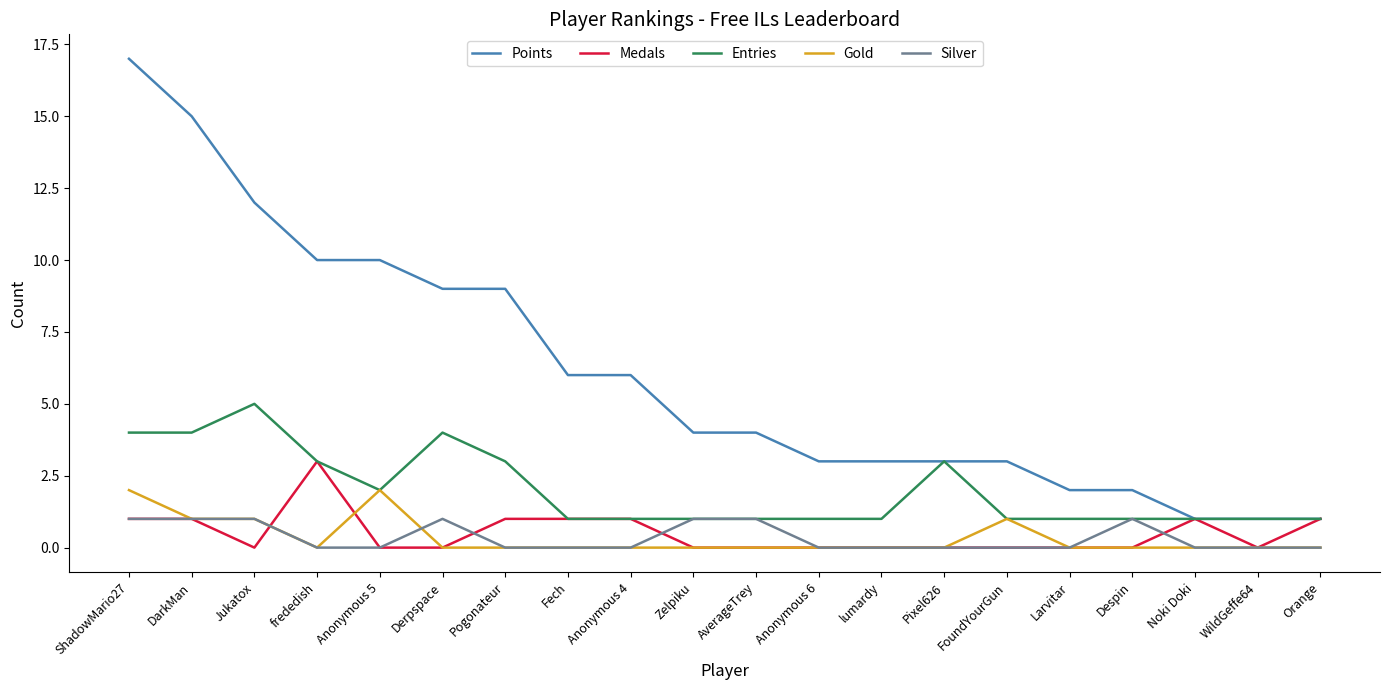

Reading right to left, transcribe all the data shown in this chart.

Points: 1	1	1	2	2	3	3	3	3	4	4	6	6	9	9	10	10	12	15	17
Medals: 1	0	1	0	0	0	0	0	0	0	0	1	1	1	0	0	3	0	1	1
Entries: 1	1	1	1	1	1	3	1	1	1	1	1	1	3	4	2	3	5	4	4
Gold: 0	0	0	0	0	1	0	0	0	0	0	0	0	0	0	2	0	1	1	2
Silver: 0	0	0	1	0	0	0	0	0	1	1	0	0	0	1	0	0	1	1	1